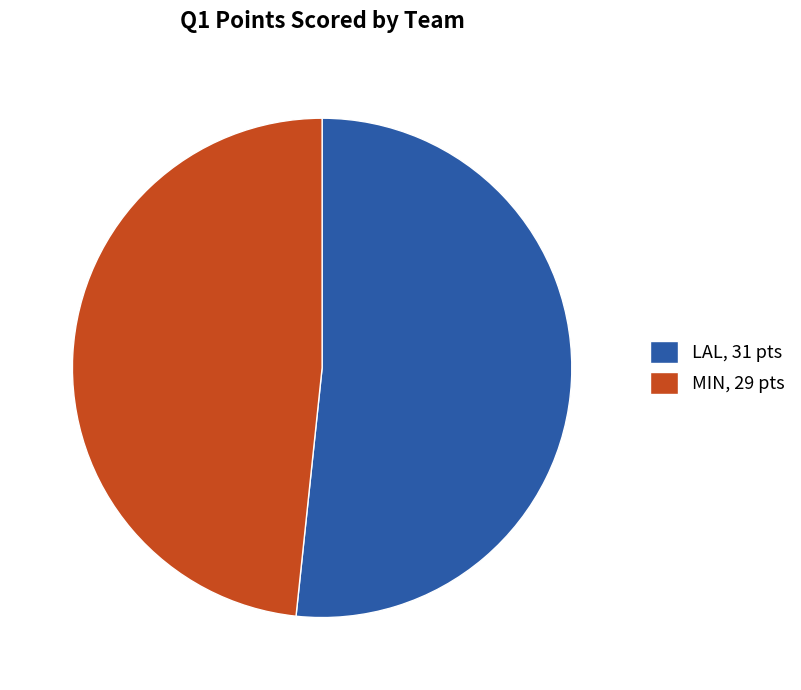

Does any single category account for the majority?

Yes